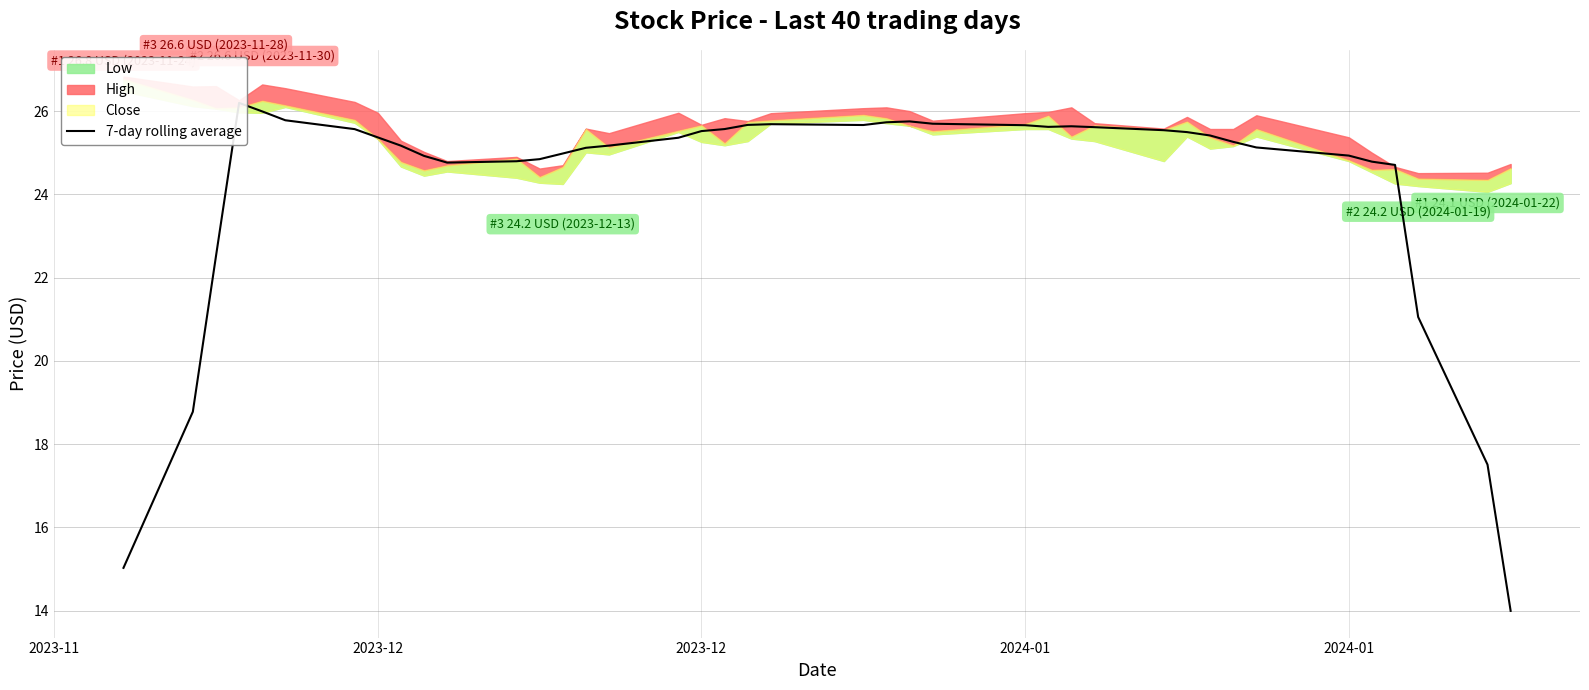

The chart shows a value of 12.5 at 6. True or false?

False